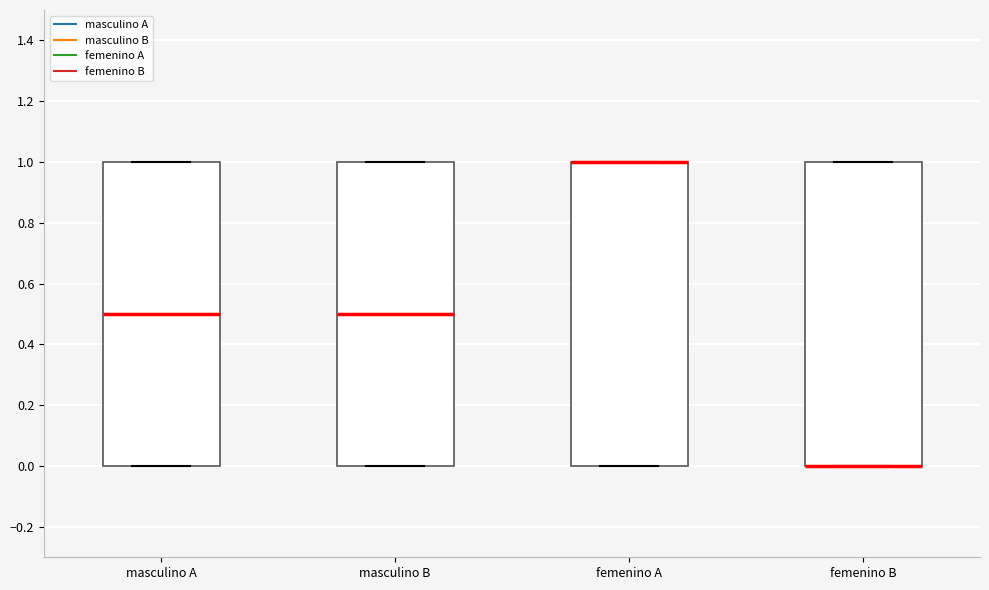

Where is the lower edge of the box for femenino A on the y-axis? The values are not printed on the chart, so give them approximately, as read against the axis.

0.0